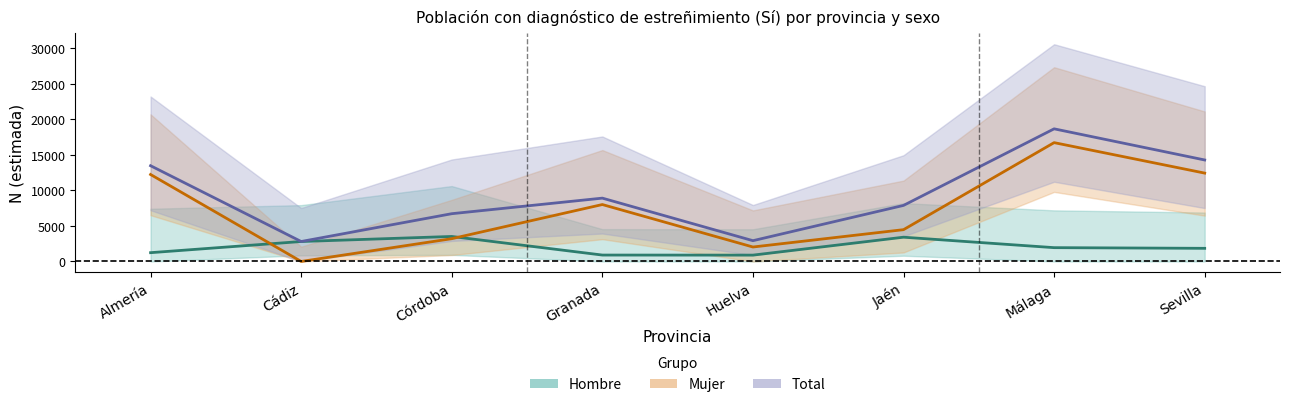

At Almería, list the series in order from largest to smallest.

Total, Mujer, Hombre